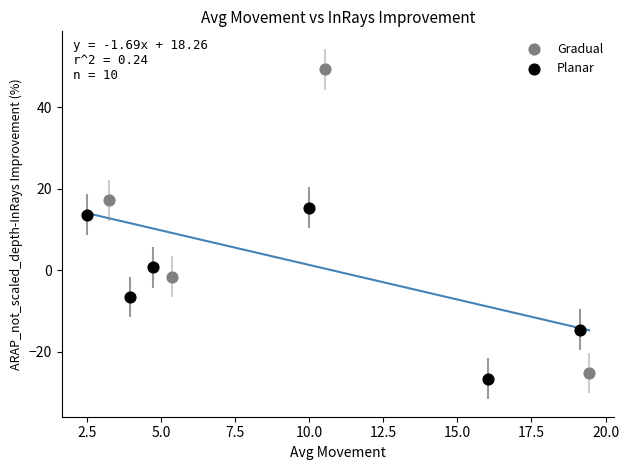

Which series contains the highest Y value?

Gradual